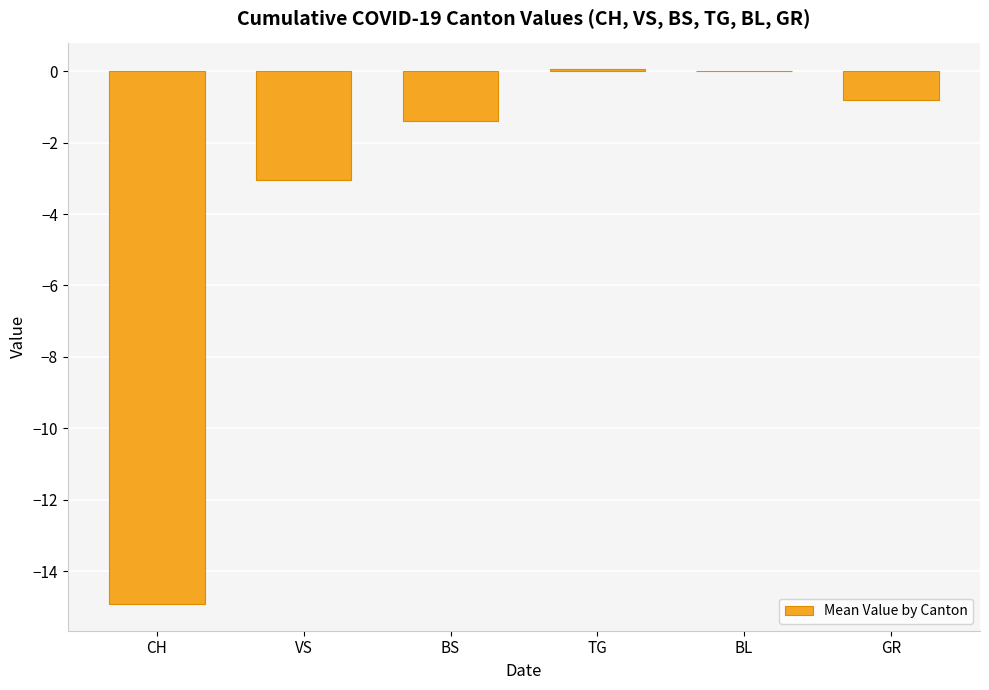

True or false: the data shows -3.1 at VS.

True